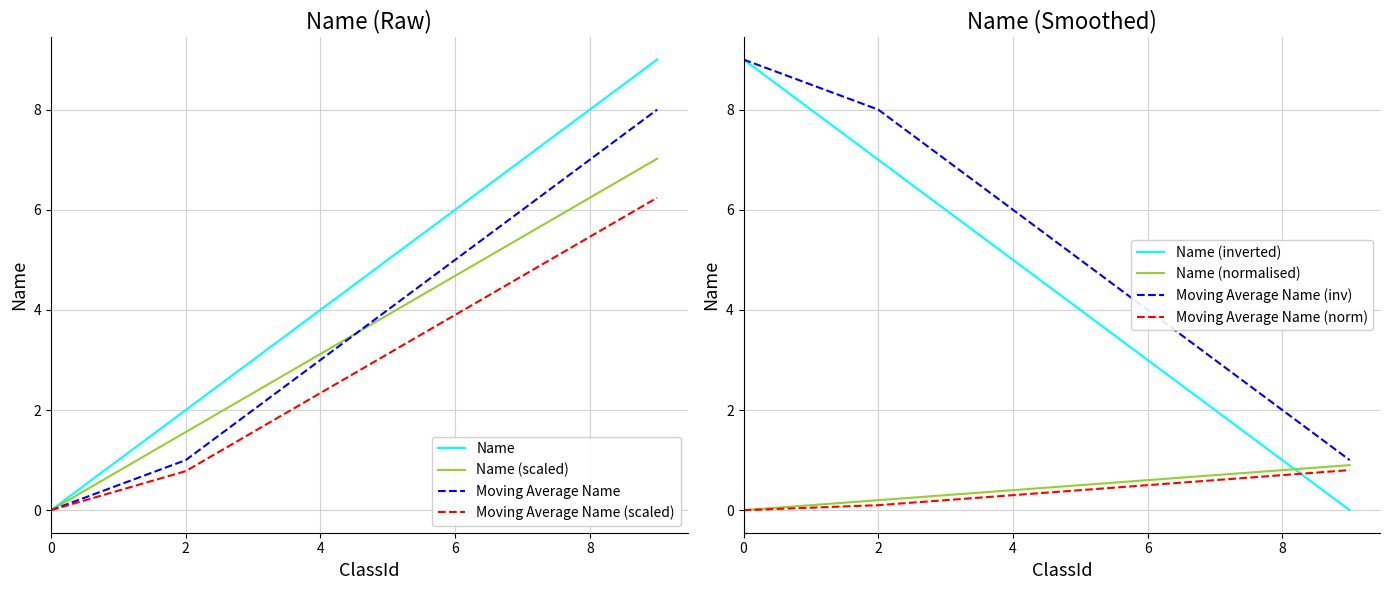

Which category has the highest value across all series?

9